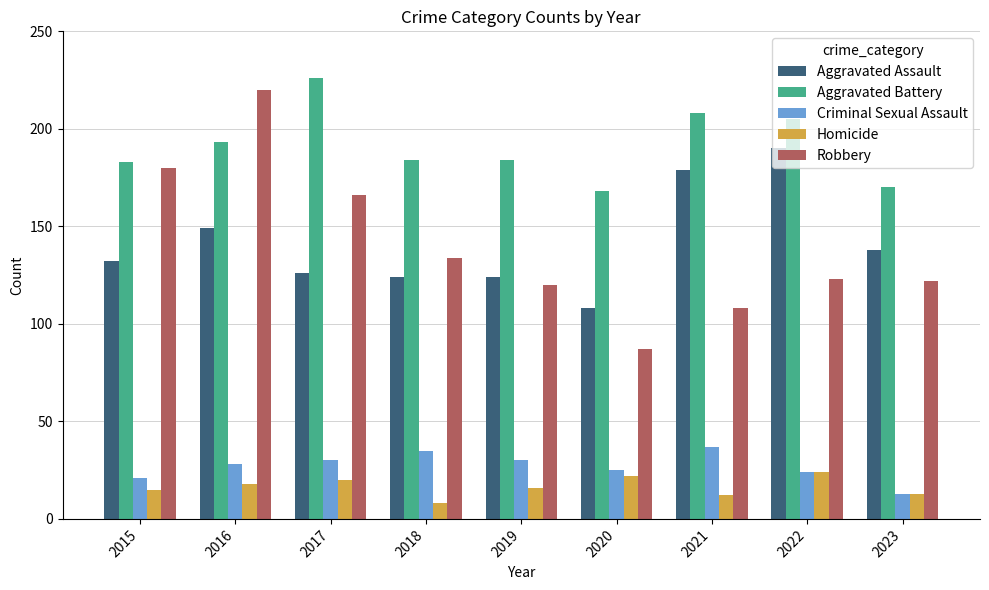

At how many categories does at least one series exceed 137?

9